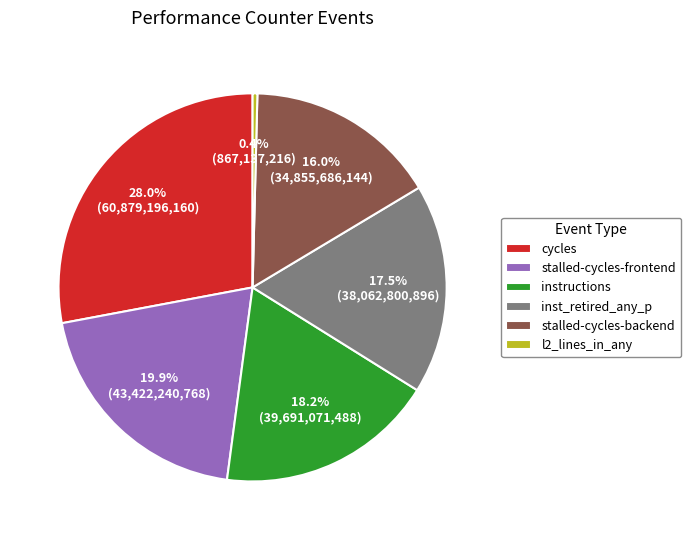

To the nearest percent, what is the difference between the largest and smallest slice percentages?

28%